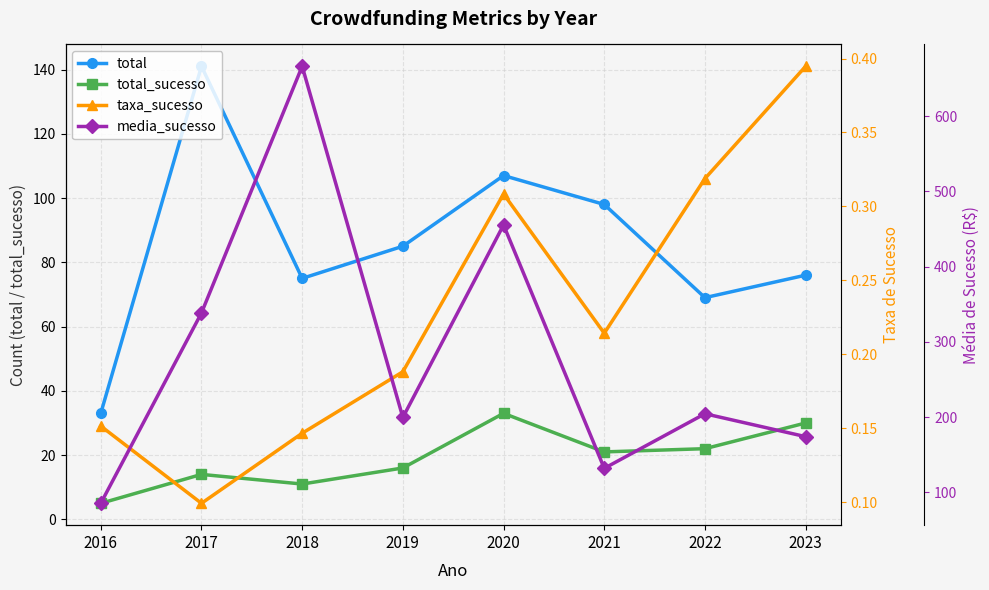

What is the sum of all total values?

684